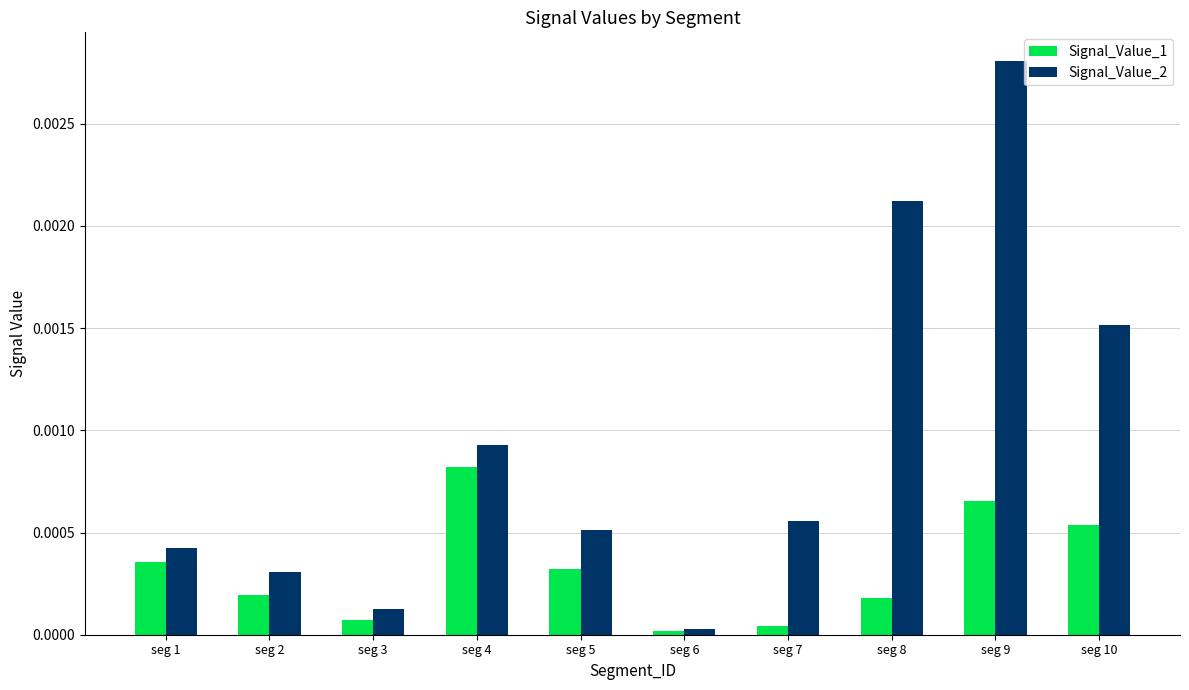

List the series in order of their peak value, highest first.

Signal_Value_2, Signal_Value_1